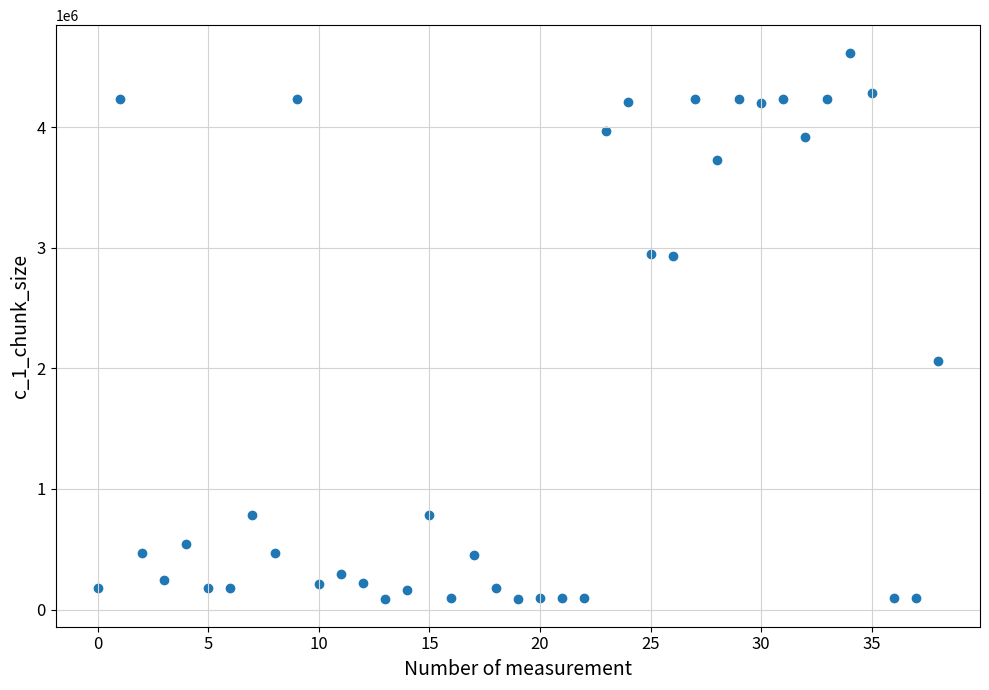

What Y value in the scatter plot is closest to 2351784?

2059515